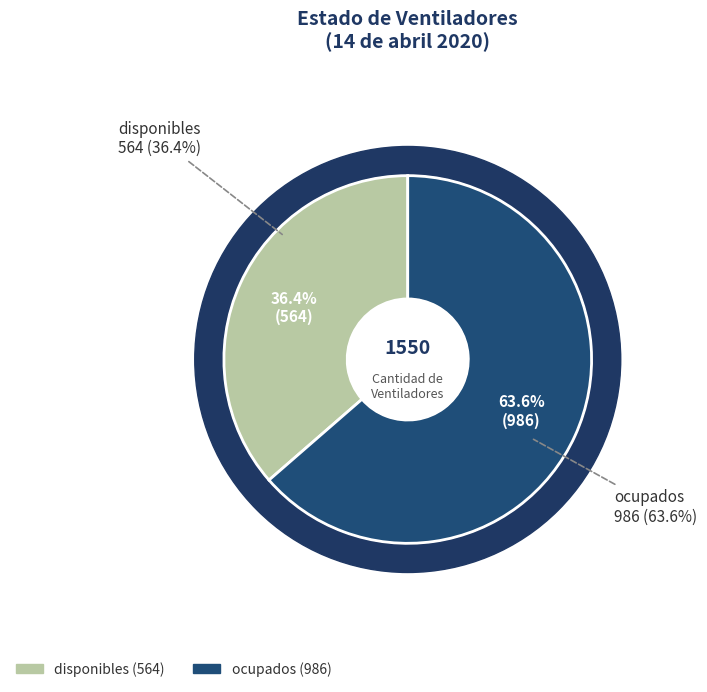

To the nearest percent, what percentage of the pie is disponibles?

36%